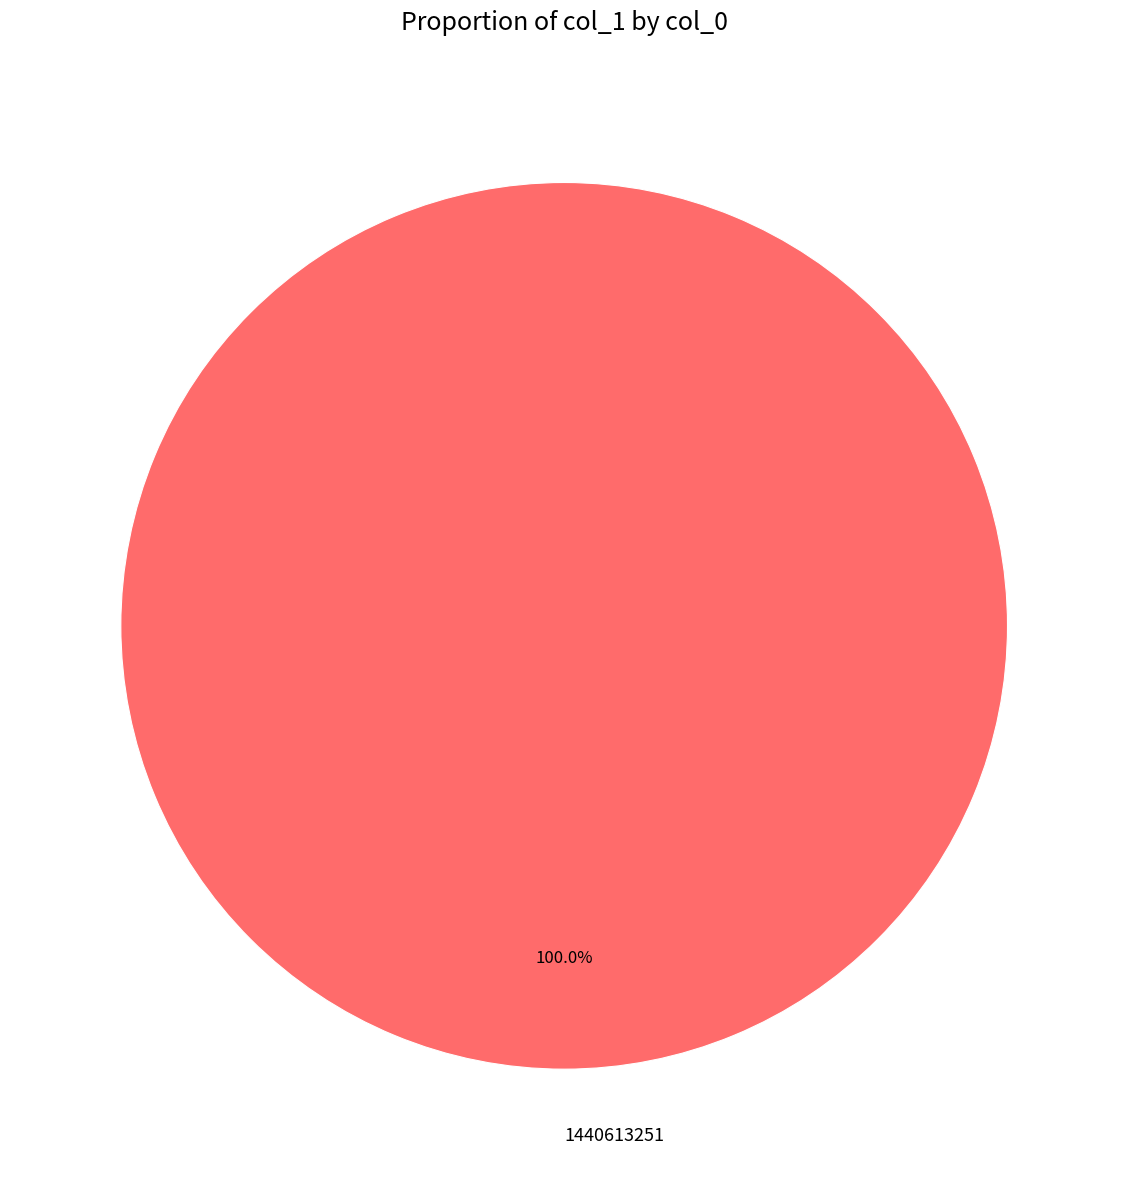

Count the number of slices in the pie.

1